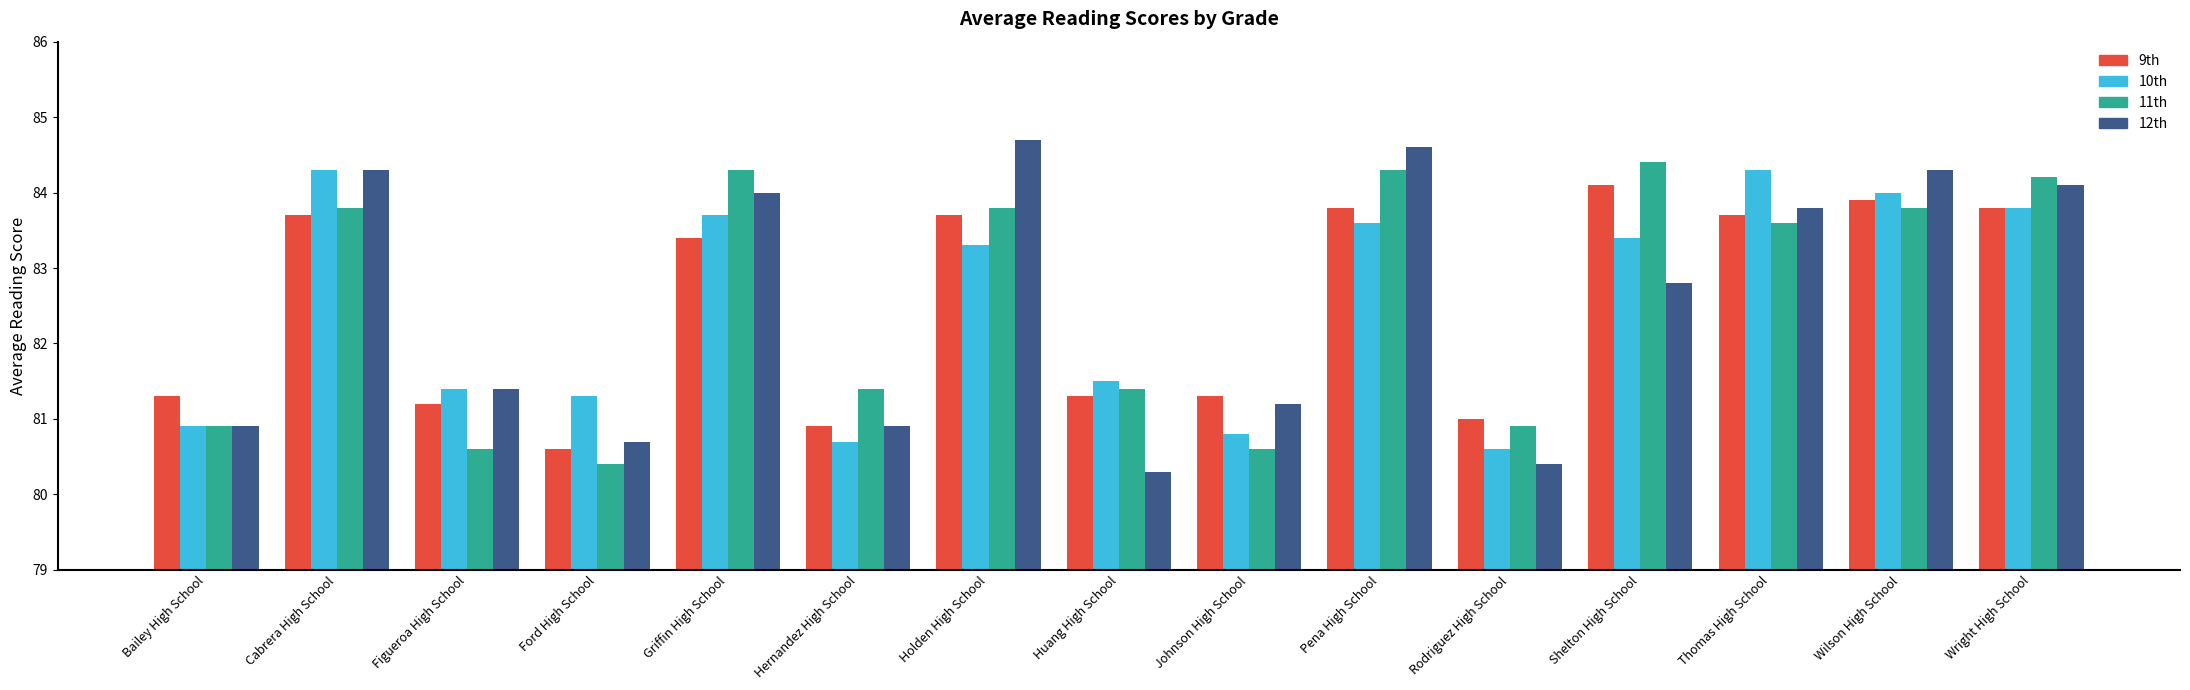

True or false: 11th has a value of 129.1 at Huang High School.

False